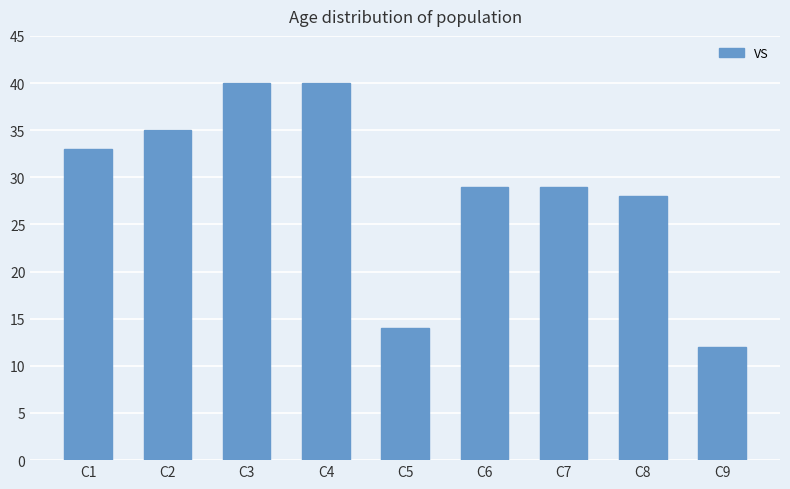

Reading left to right, transcribe all the data shown in this chart.

C1=33	C2=35	C3=40	C4=40	C5=14	C6=29	C7=29	C8=28	C9=12